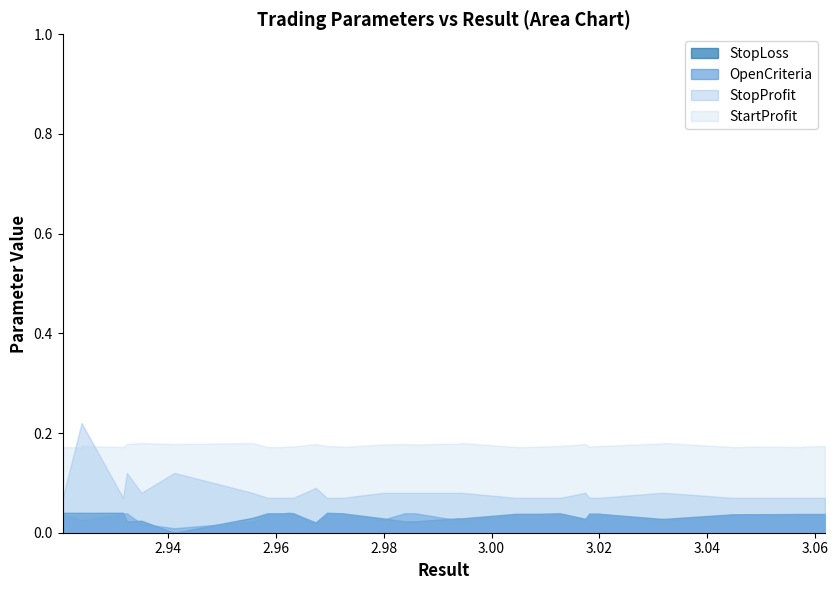

Where is the first local minimum for StartProfit?

1